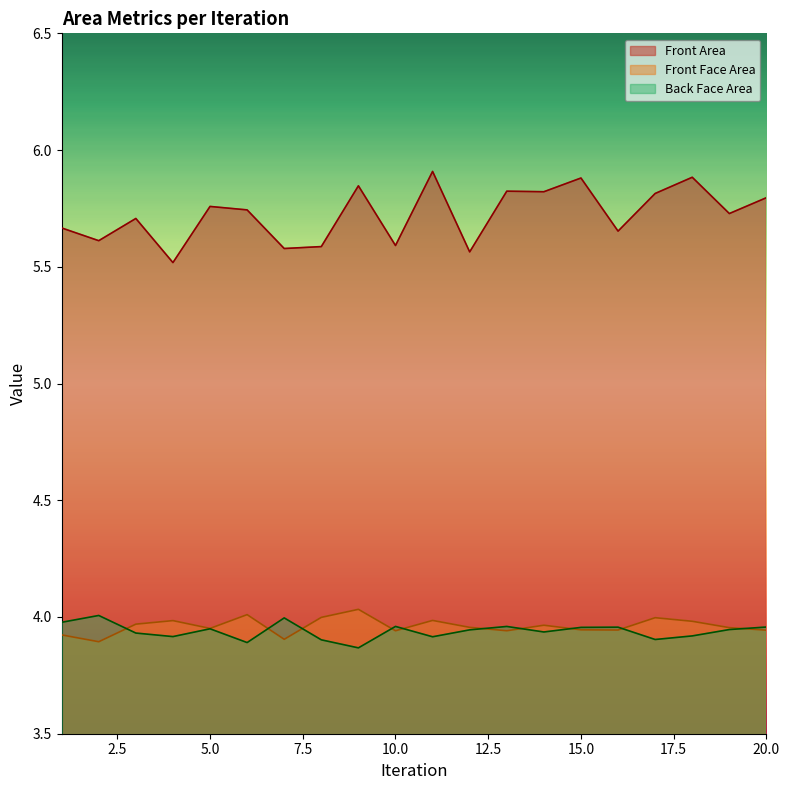

At how many categories does at least one series exceed 5?

20